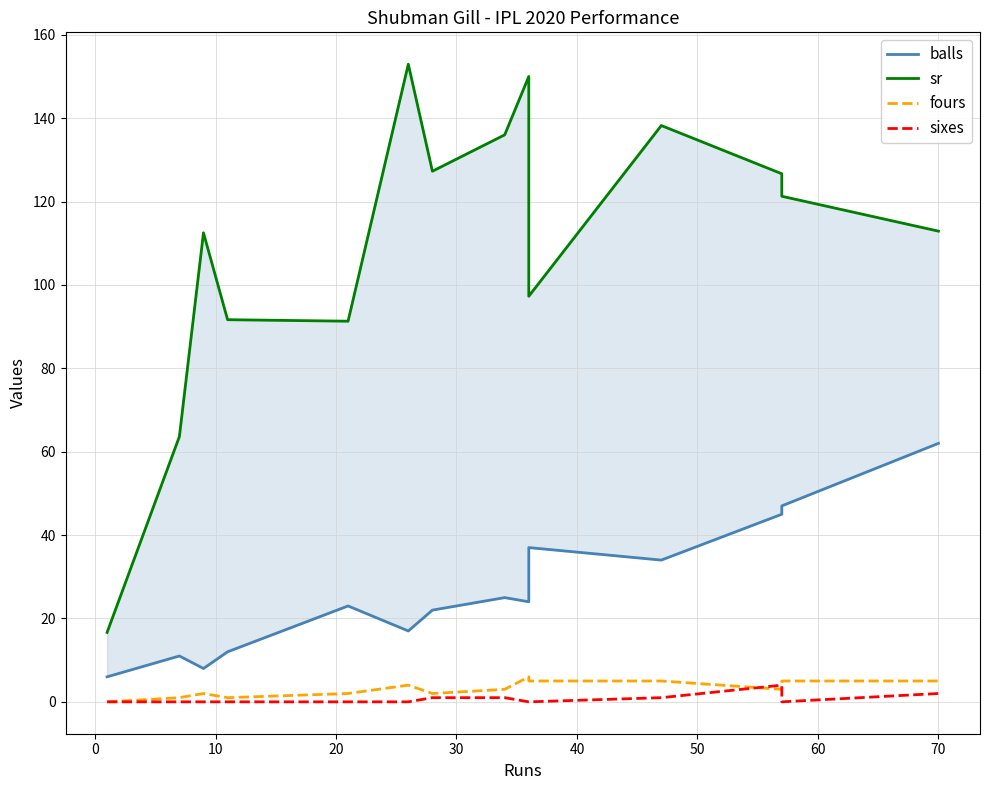

List the series in order of their peak value, lowest first.

sixes, fours, balls, sr